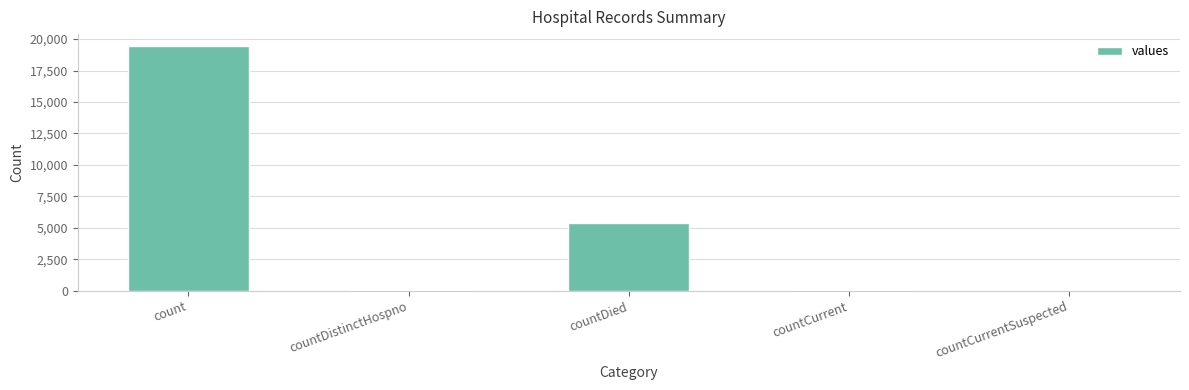

Are the bars horizontal?

No